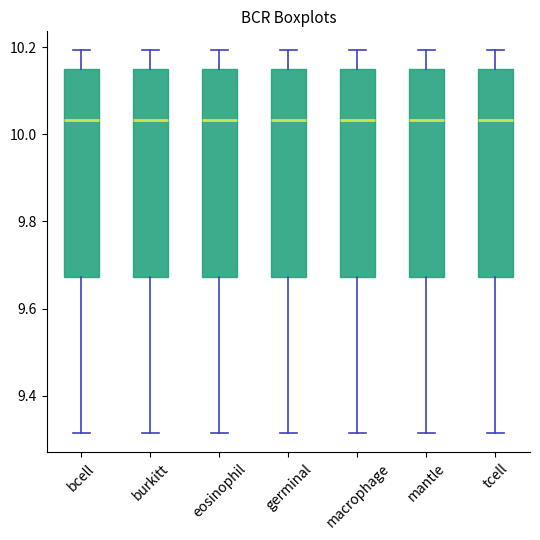

Reading left to right, transcribe this box plot: for each box, give where its median line is, the range the box spans, and where its two whiskers end, as read against the y-axis. The values are not printed on the chart, so give them approximately, as read against the axis.

bcell: median 10.04, box 9.68 to 10.14, whiskers 9.32 to 10.20
burkitt: median 10.04, box 9.68 to 10.14, whiskers 9.32 to 10.20
eosinophil: median 10.04, box 9.68 to 10.14, whiskers 9.32 to 10.20
germinal: median 10.04, box 9.68 to 10.14, whiskers 9.32 to 10.20
macrophage: median 10.04, box 9.68 to 10.14, whiskers 9.32 to 10.20
mantle: median 10.04, box 9.68 to 10.14, whiskers 9.32 to 10.20
tcell: median 10.04, box 9.68 to 10.14, whiskers 9.32 to 10.20